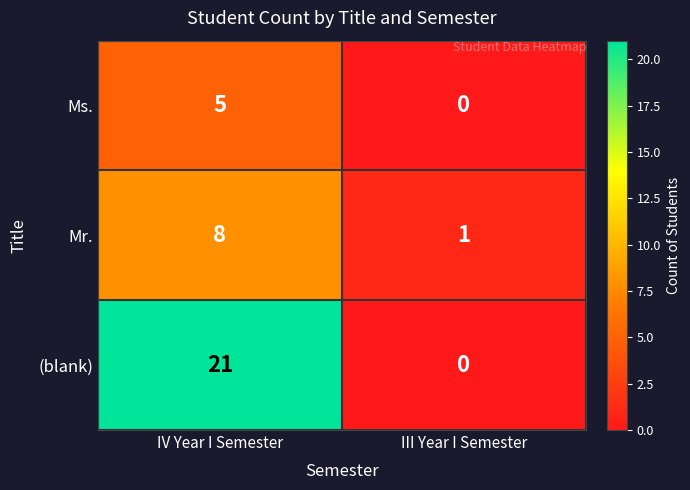

Which series has the largest range (max minus min)?

(blank)